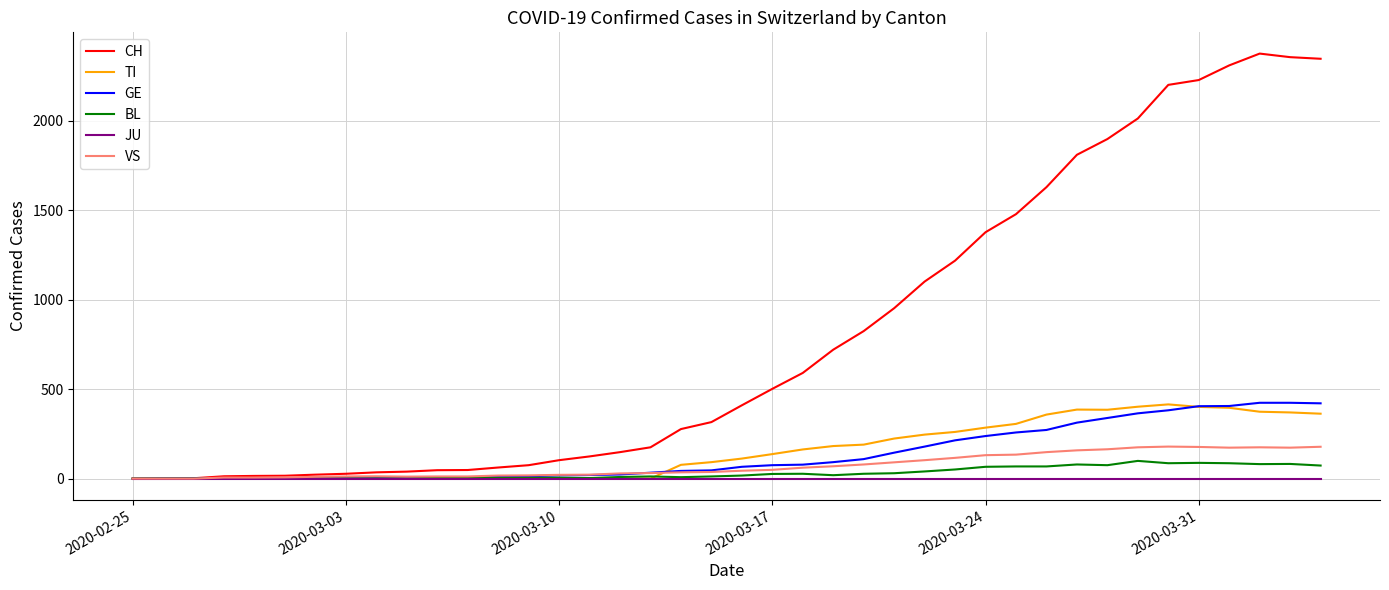

What is the average value of the TI series?

153